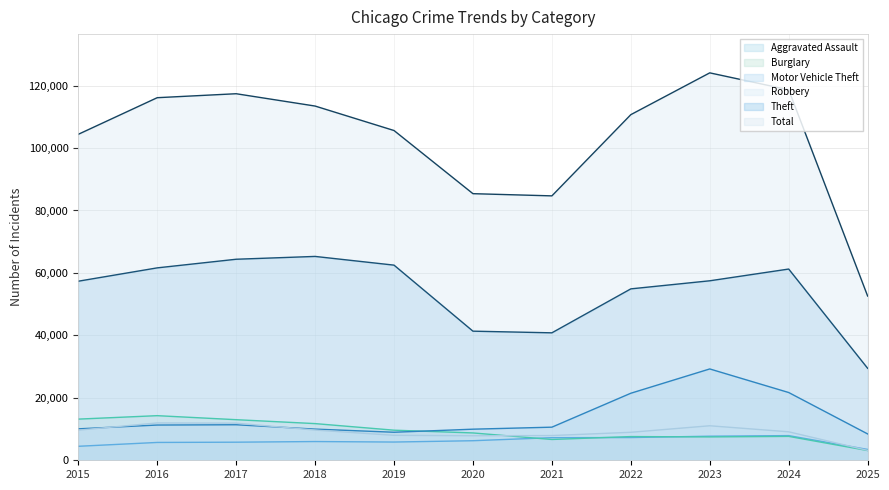

Which category has the highest value in the Aggravated Assault series?

2024